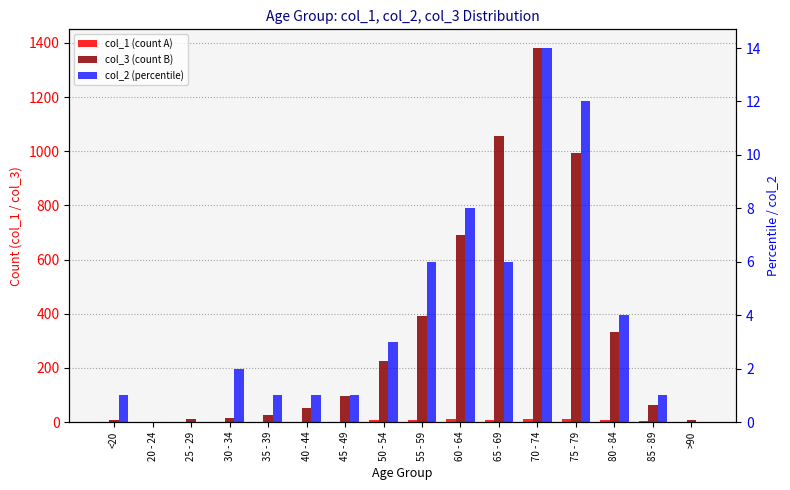

The col_3 (count B) series shows 206 at 60 - 64. True or false?

False